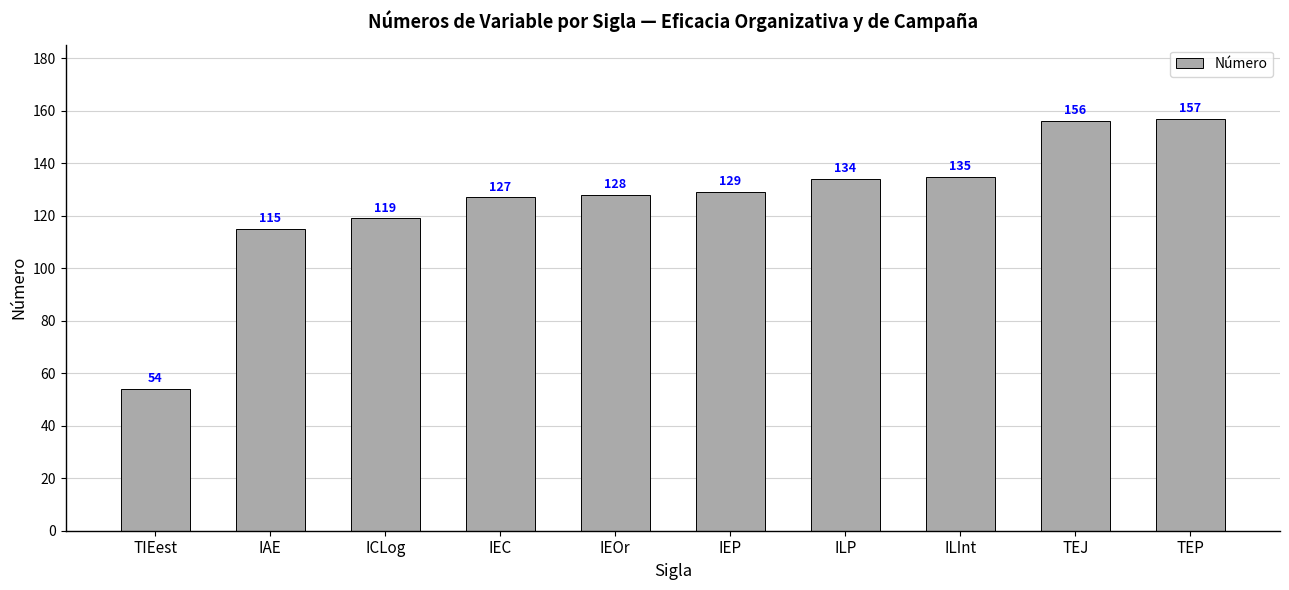

At which category does the chart reach its minimum across all series?

TIEest